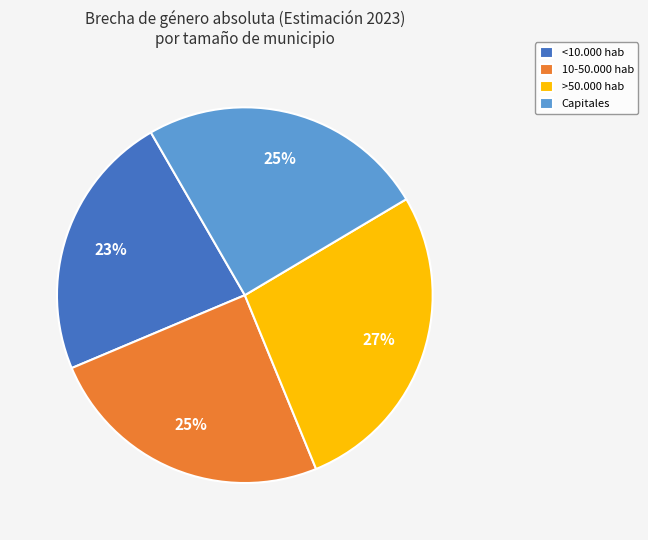

To the nearest percent, what is the average slice percentage?

25%